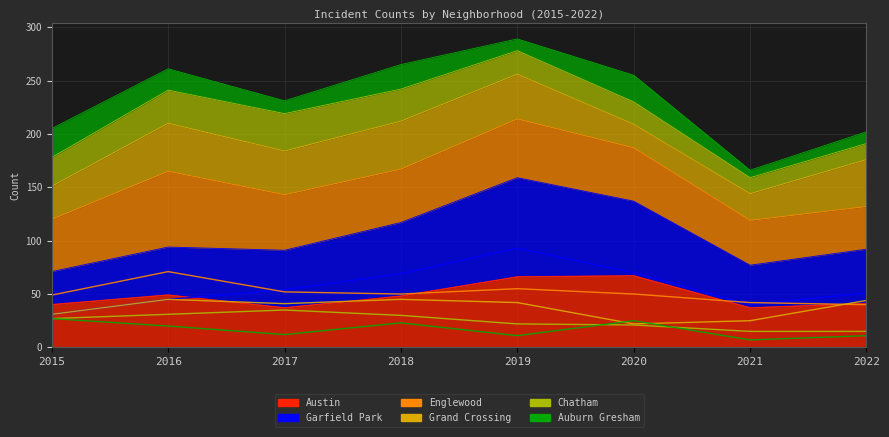

At which category is the sum across all series the highest?

2019